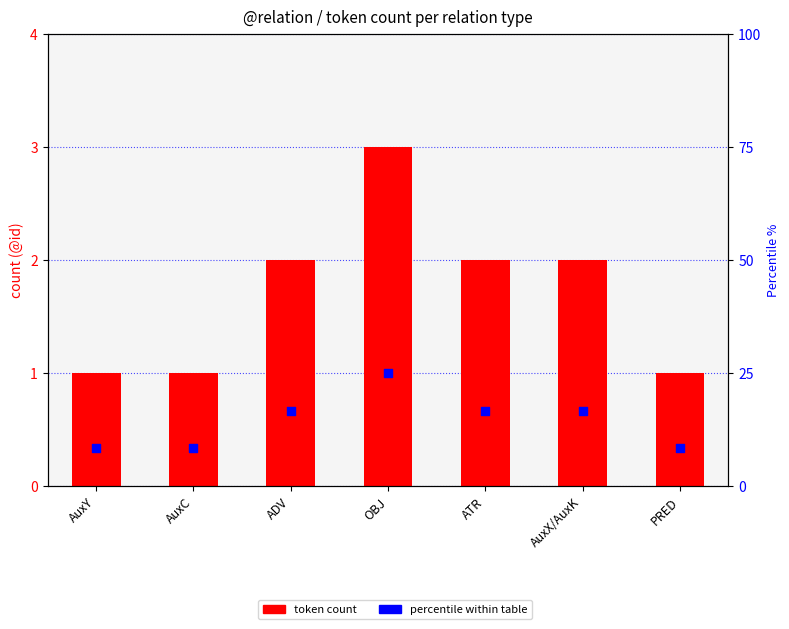

What is the total value across all series at OBJ?

28.0